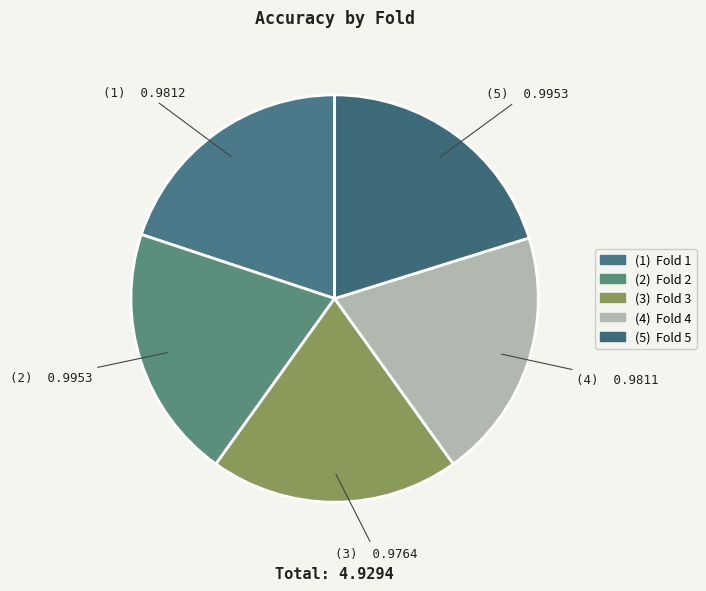

Rank the categories by value from lowest to highest.

3, 4, 1, 5, 2